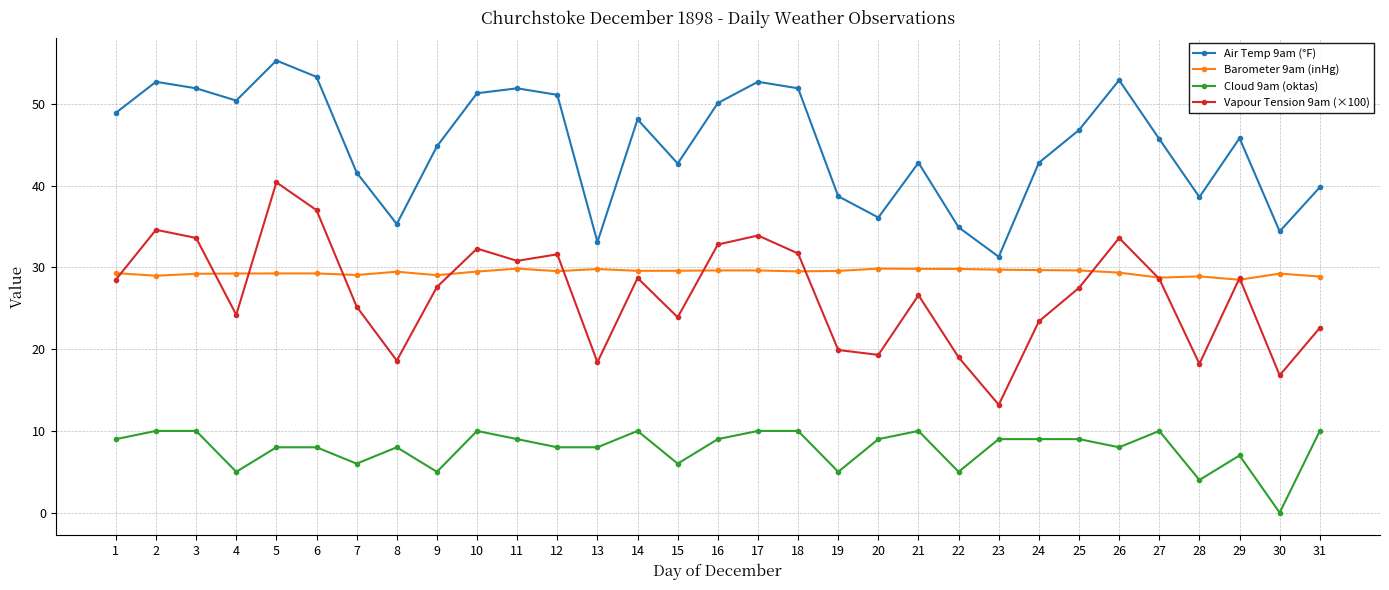

What is the highest value of the Air Temp 9am (°F) series?

55.3